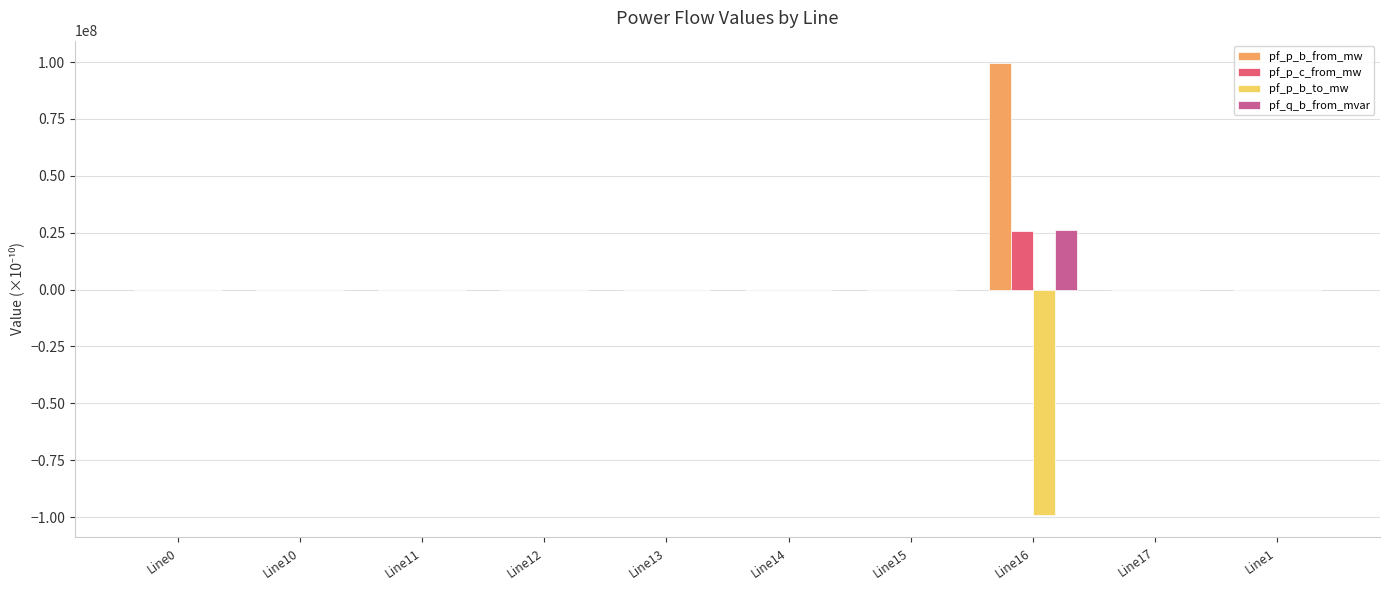

What is the sum of all pf_q_b_from_mvar values?

26193912.7